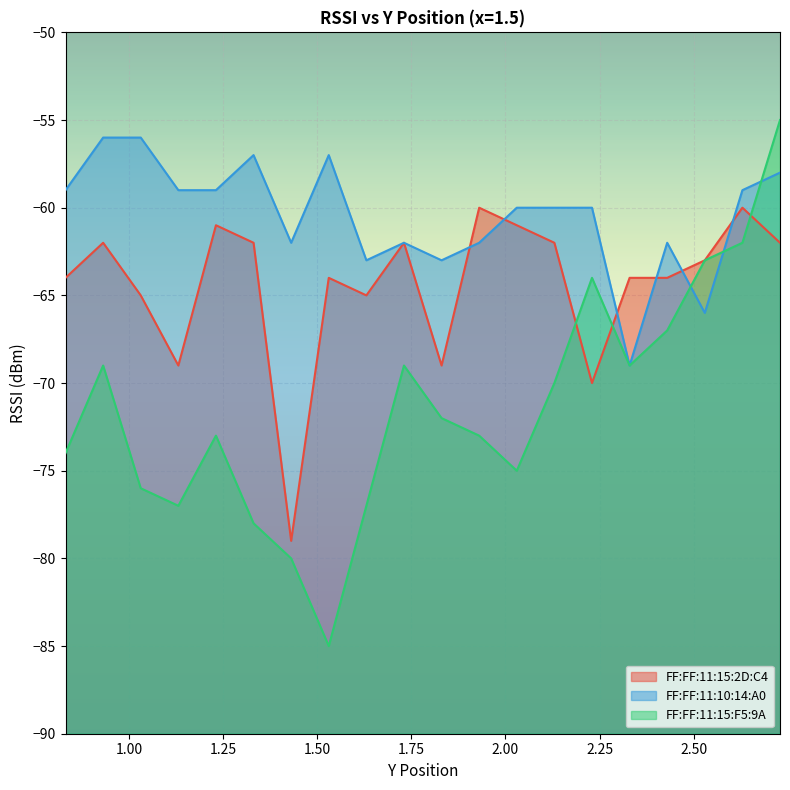

Reading left to right, extract all data points from this chart.

FF:FF:11:15:2D:C4: -64	-62	-65	-69	-61	-62	-79	-64	-65	-62	-69	-60	-61	-62	-70	-64	-64	-63	-60	-62
FF:FF:11:10:14:A0: -59	-56	-56	-59	-59	-57	-62	-57	-63	-62	-63	-62	-60	-60	-60	-69	-62	-66	-59	-58
FF:FF:11:15:F5:9A: -74	-69	-76	-77	-73	-78	-80	-85	-77	-69	-72	-73	-75	-70	-64	-69	-67	-63	-62	-55